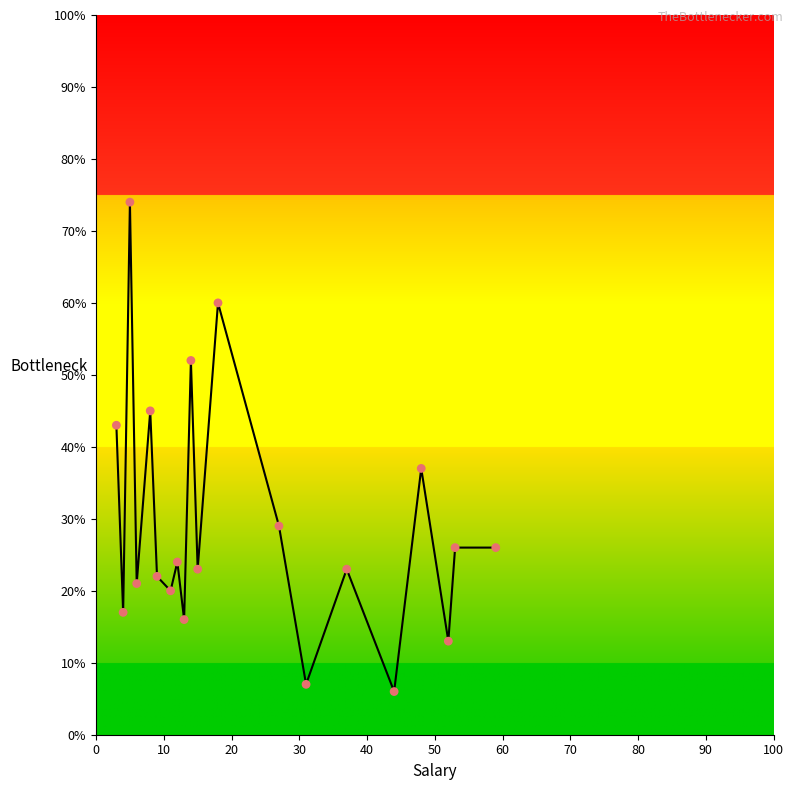

What is the maximum value shown in the chart?

74